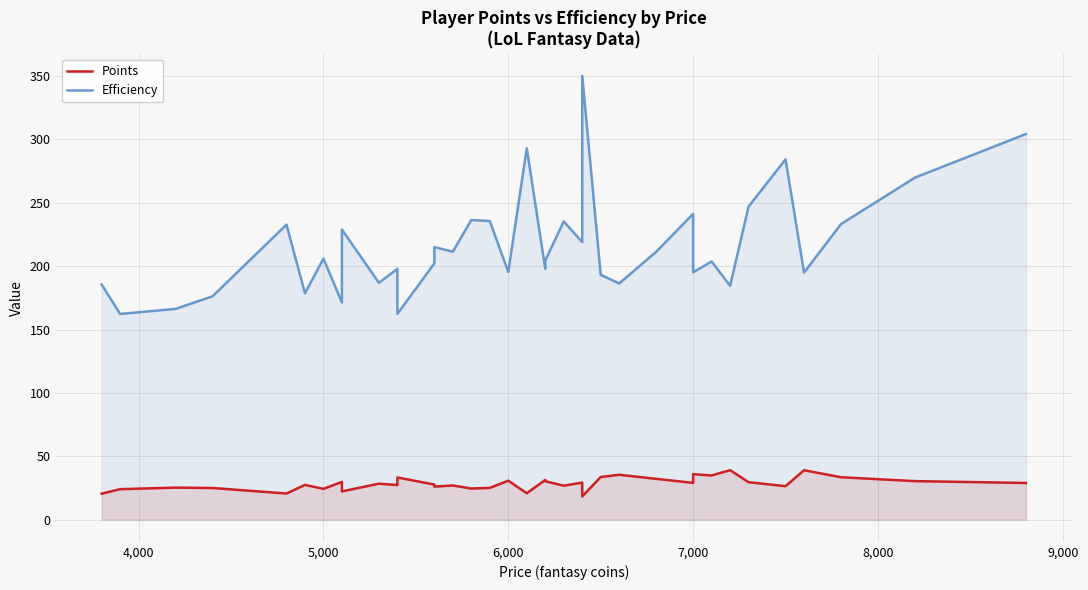

Count the number of categories in the chart.

40